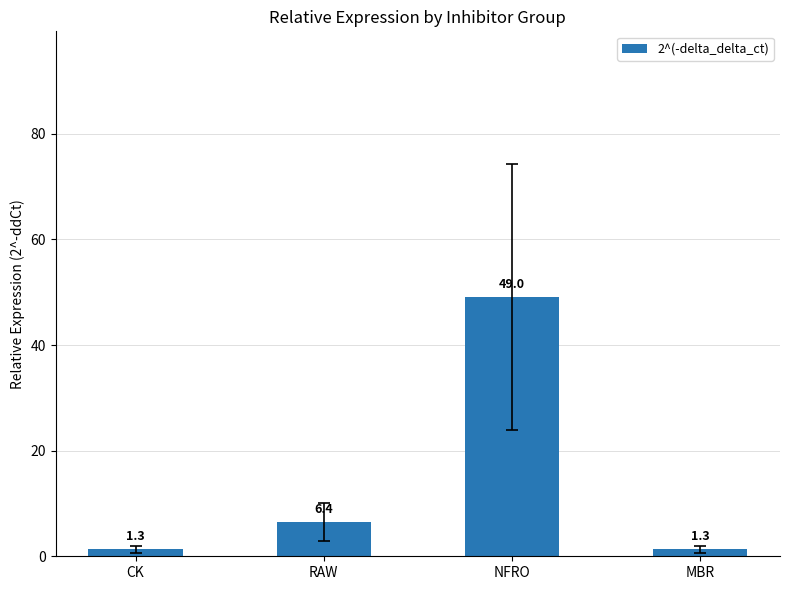

The value at NFRO is 10.3. True or false?

False